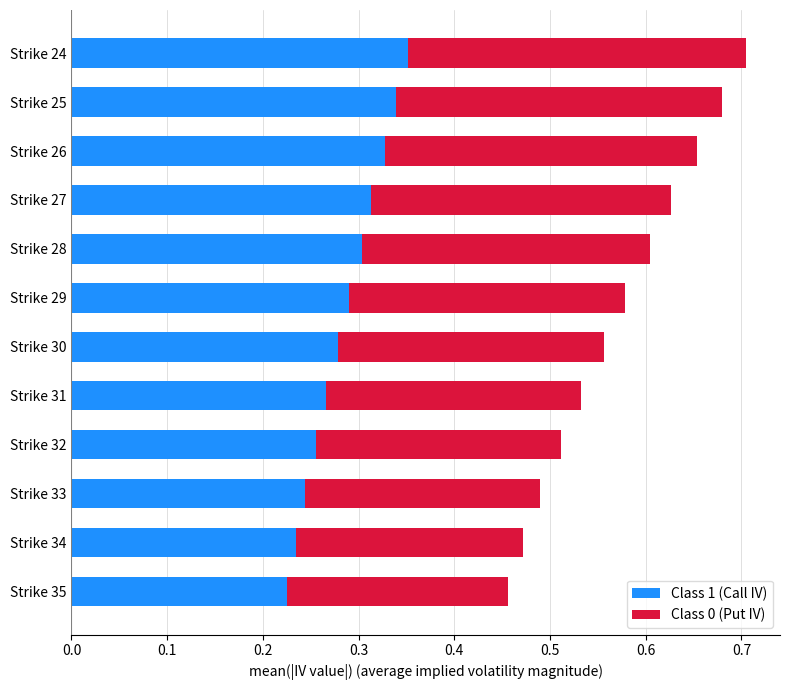

What is the sum of all Class 1 (Call IV) values?

3.4